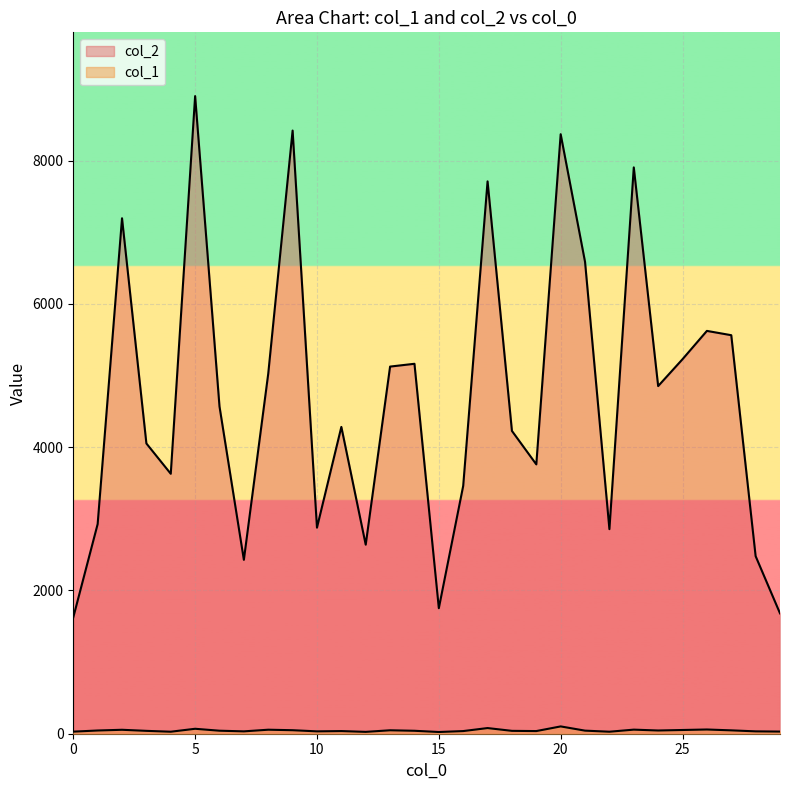

Reading left to right, what are all the values shown in this chart?

col_2: 0=1624	1=2926	2=7194	3=4051	4=3628	5=8899	6=4567	7=2427	8=5025	9=8418	10=2876	11=4282	12=2638	13=5124	14=5163	15=1752	16=3459	17=7709	18=4226	19=3759	20=8367	21=6585	22=2855	23=7904	24=4852	25=5227	26=5622	27=5562	28=2478	29=1680
col_1: 0=29	1=45	2=55	3=40	4=28	5=69	6=42	7=33	8=56	9=49	10=33	11=37	12=26	13=48	14=41	15=24	16=37	17=79	18=40	19=37	20=102	21=43	22=28	23=57	24=45	25=52	26=59	27=47	28=33	29=30